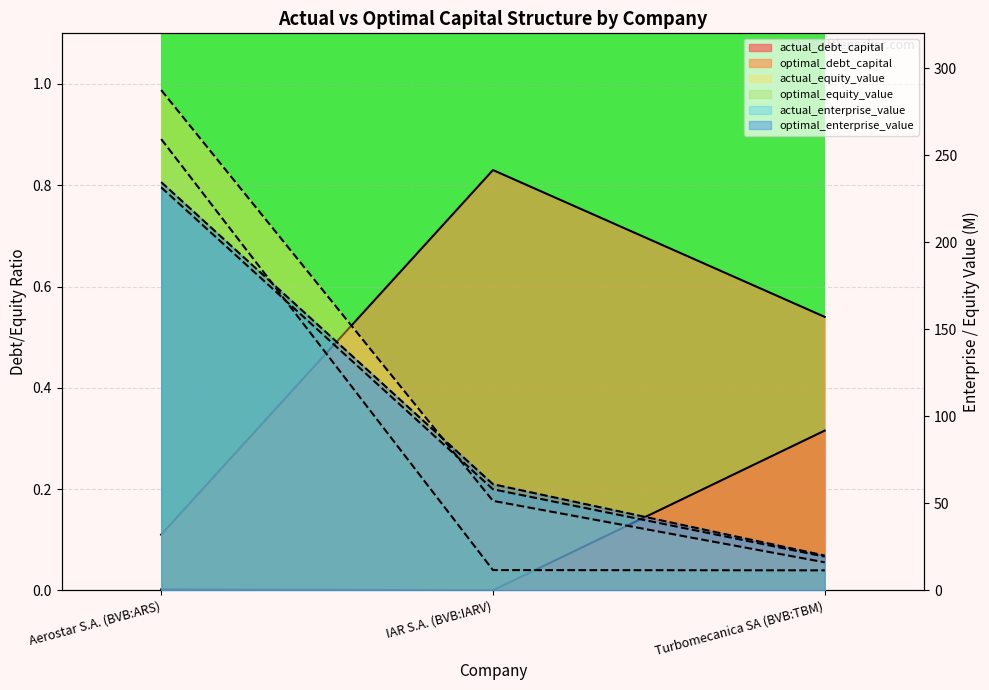

Is it true that optimal_equity_value equals 259.2 at Aerostar S.A. (BVB:ARS)?

True